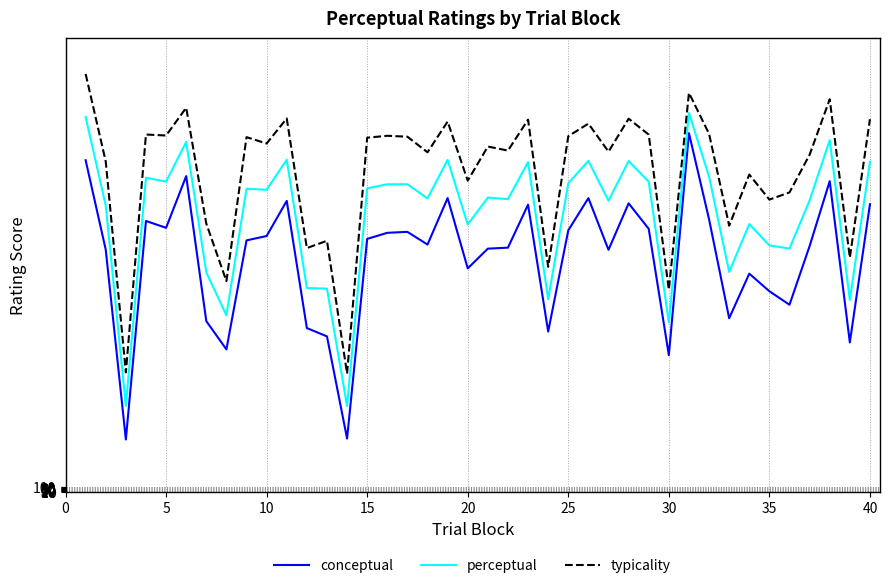

Does the chart display data point markers on the line(s)?

No